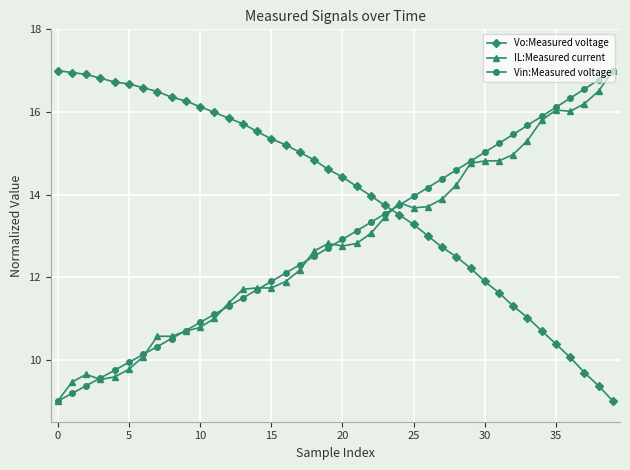

What is the value of the IL:Measured current point at the 28th from the left?

13.9